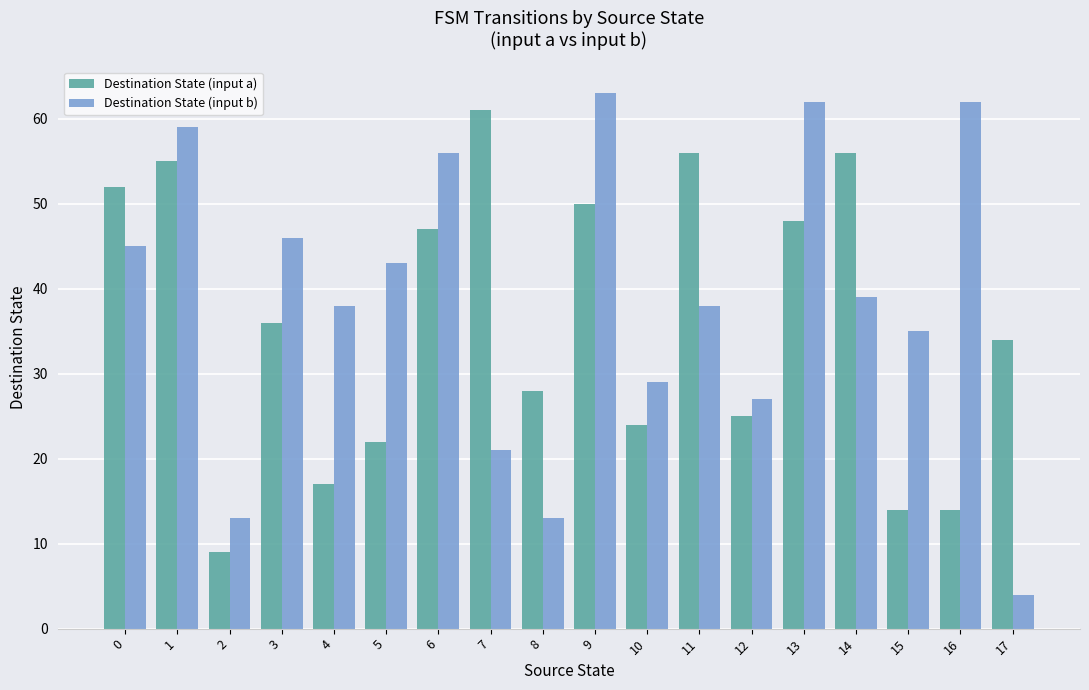

What is the difference between the second highest and second lowest values in the Destination State (input b) series?

49